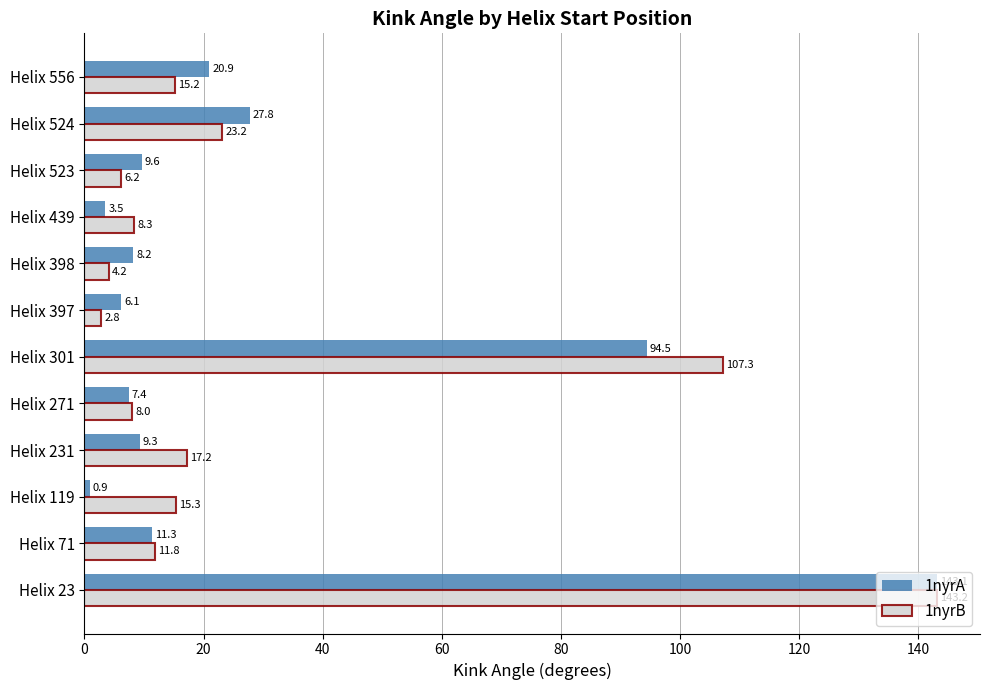

Between Helix 71 and Helix 523, which series saw the biggest shift?

1nyrB